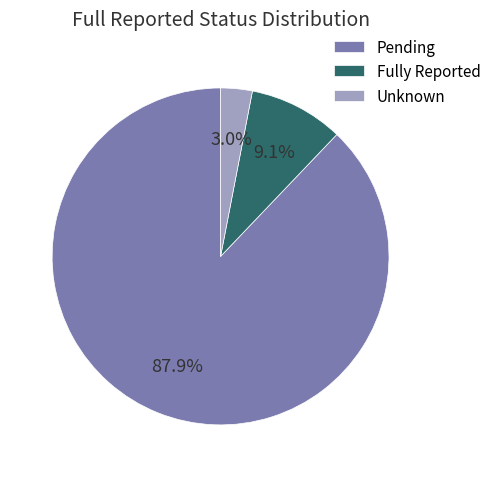

Which has a higher value, Pending or Fully Reported?

Pending